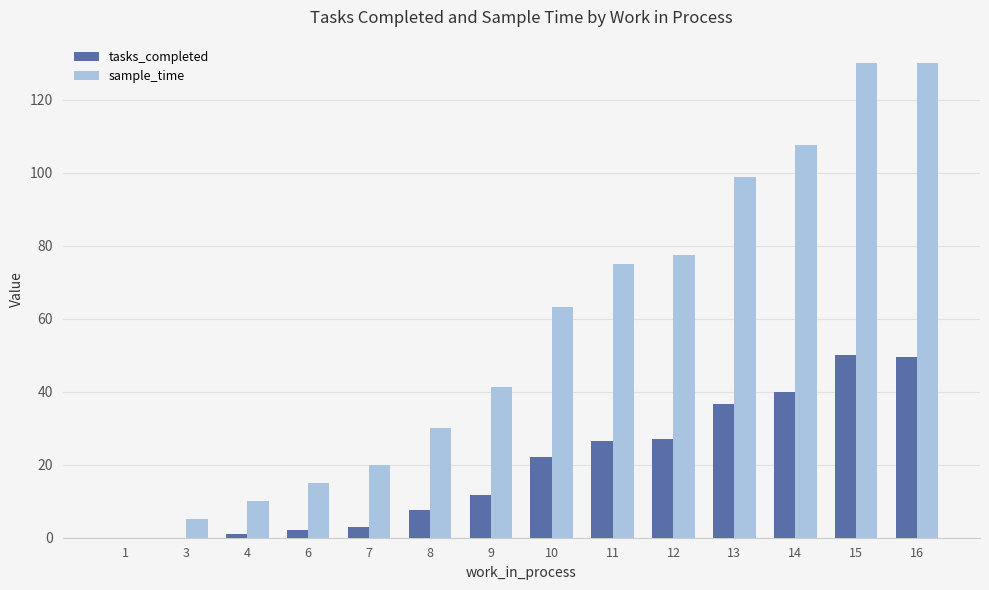

Is it true that sample_time equals 186.8 at 16?

False